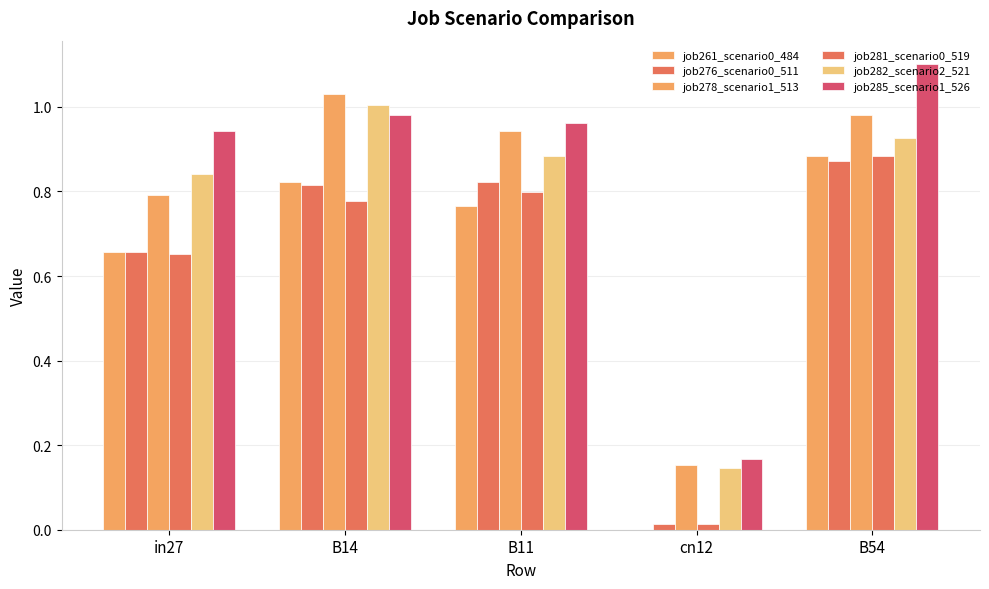

At how many categories does at least one series exceed 0?

5